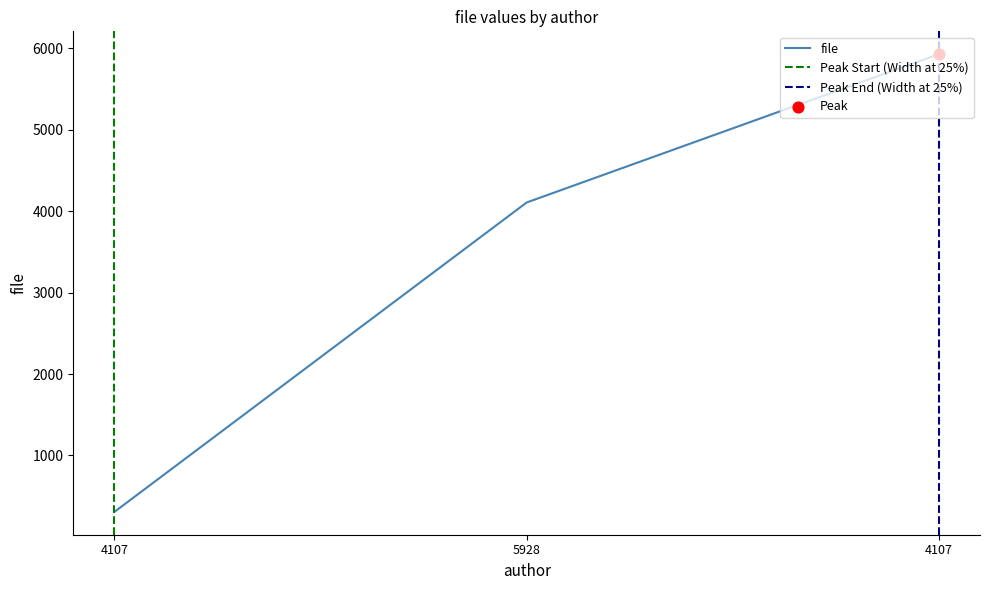

Which has a higher value, 4107 or 4107?

4107